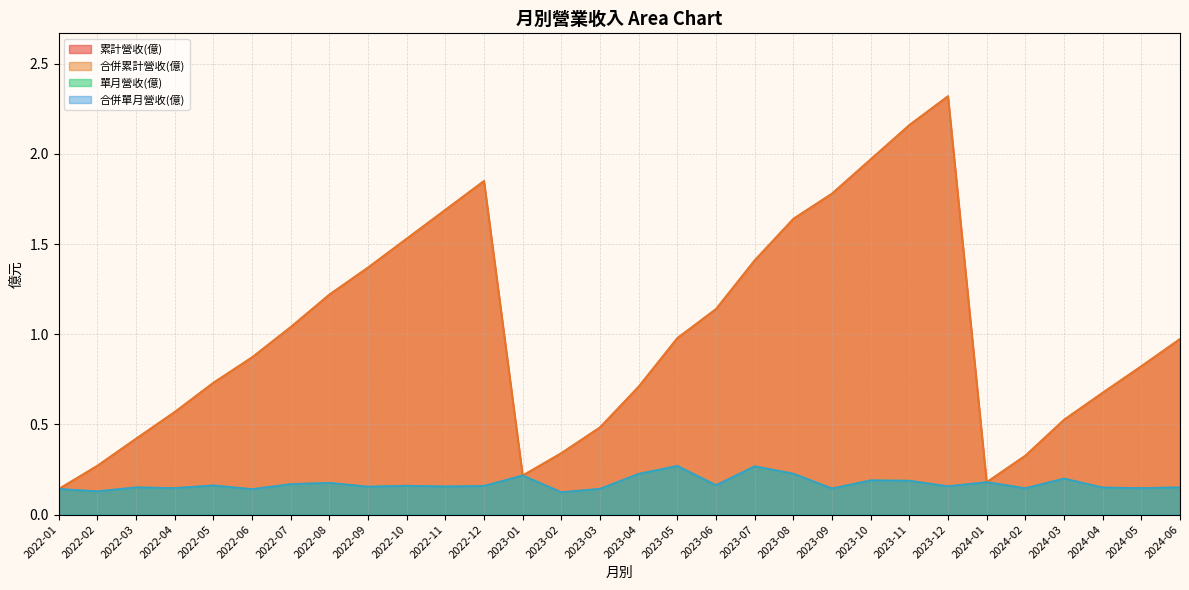

What are all the series names shown in the legend?

累計營收(億), 合併累計營收(億), 單月營收(億), 合併單月營收(億)